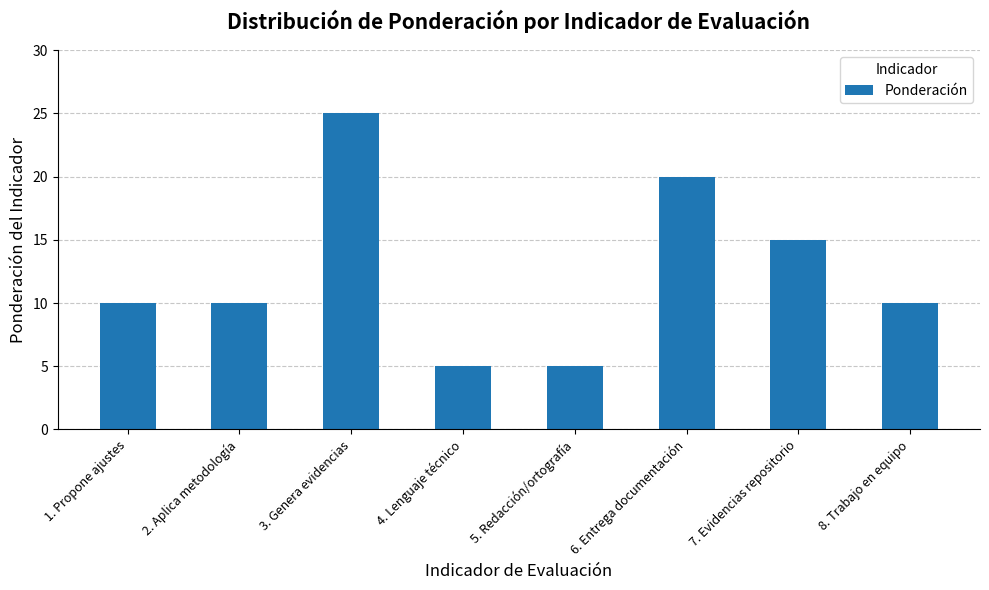

What is the label of the 5th bar from the left?

5. Redacción/ortografía